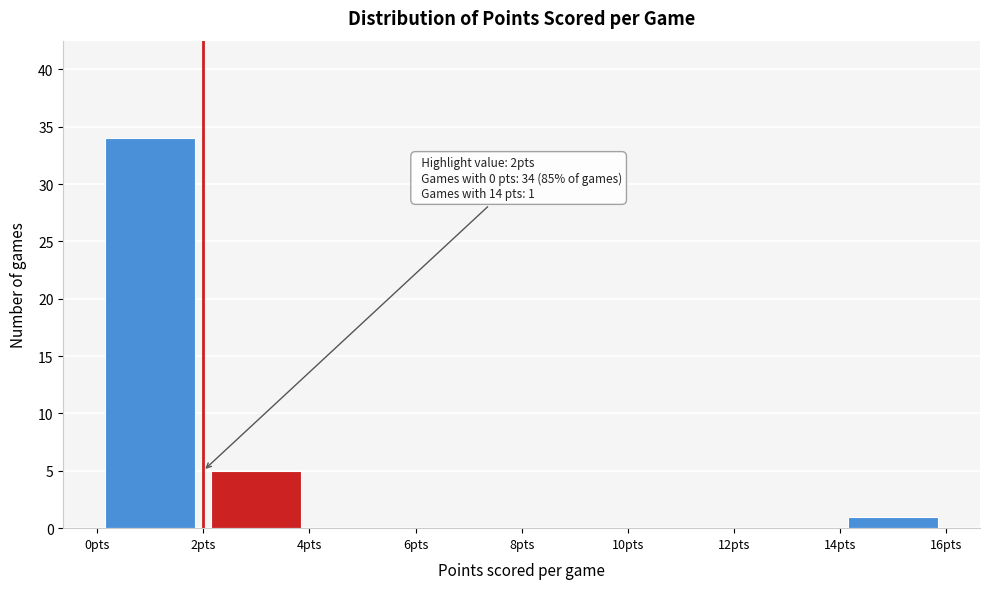

Over which range of the x-axis is the bar tallest?

0 to 2